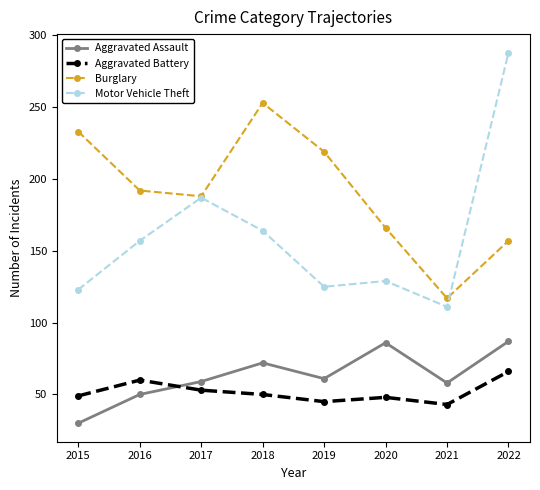

What is the value of the Burglary point at the 4th from the left?

253